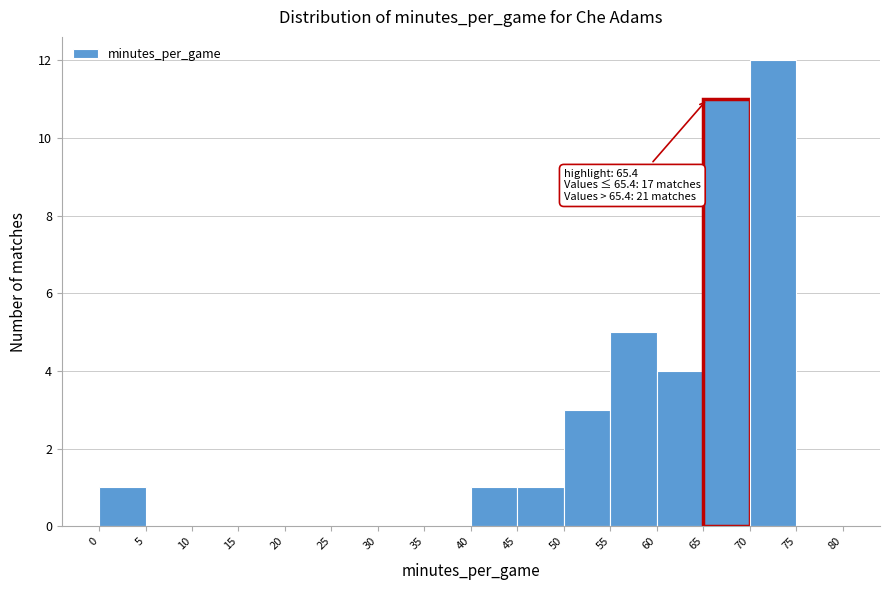

Which range on the x-axis has the tallest bar?

70 to 75